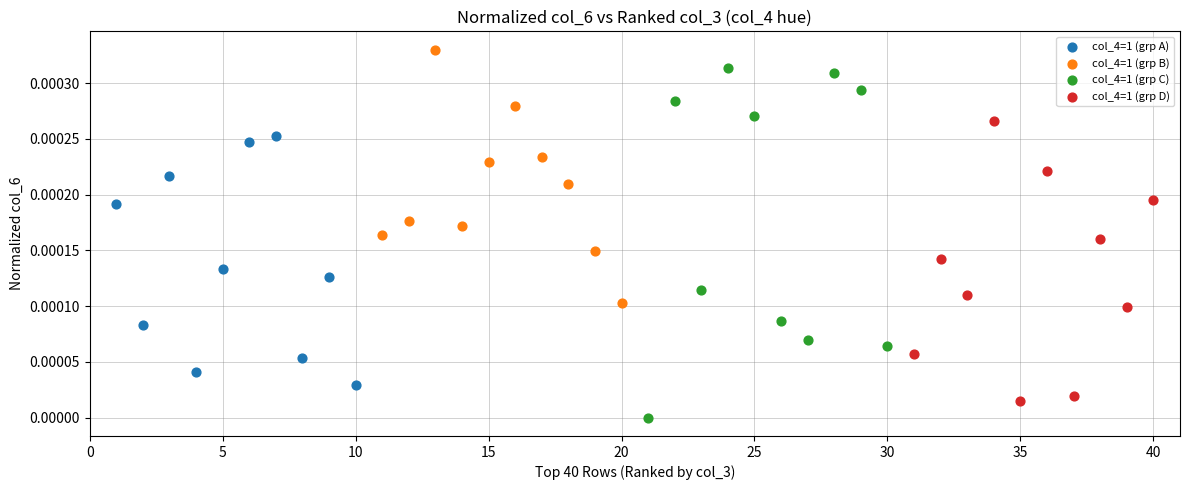

Which series reaches the maximum Y coordinate?

col_4=1 (grp B)